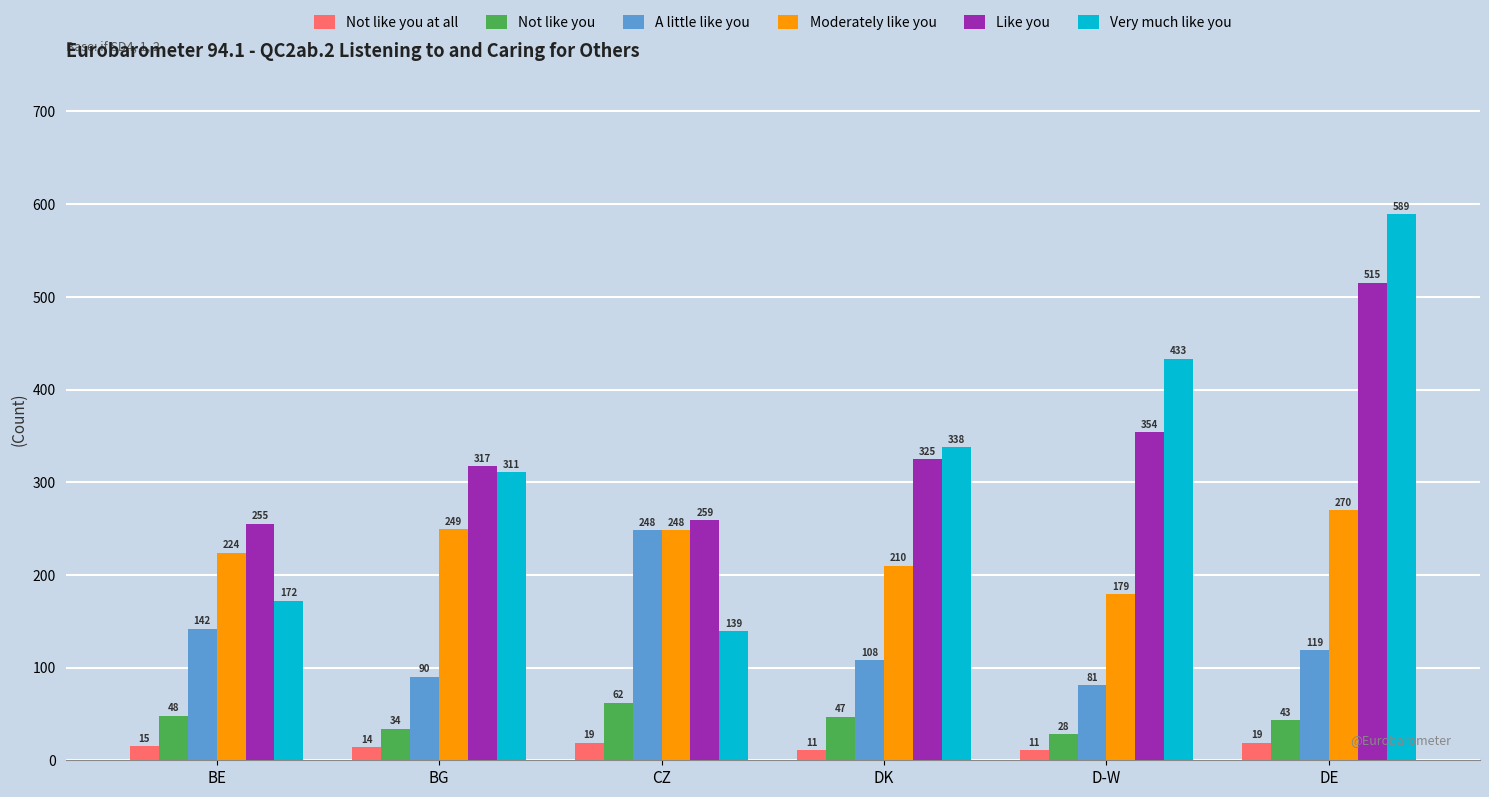

Which series has the largest range (max minus min)?

Very much like you